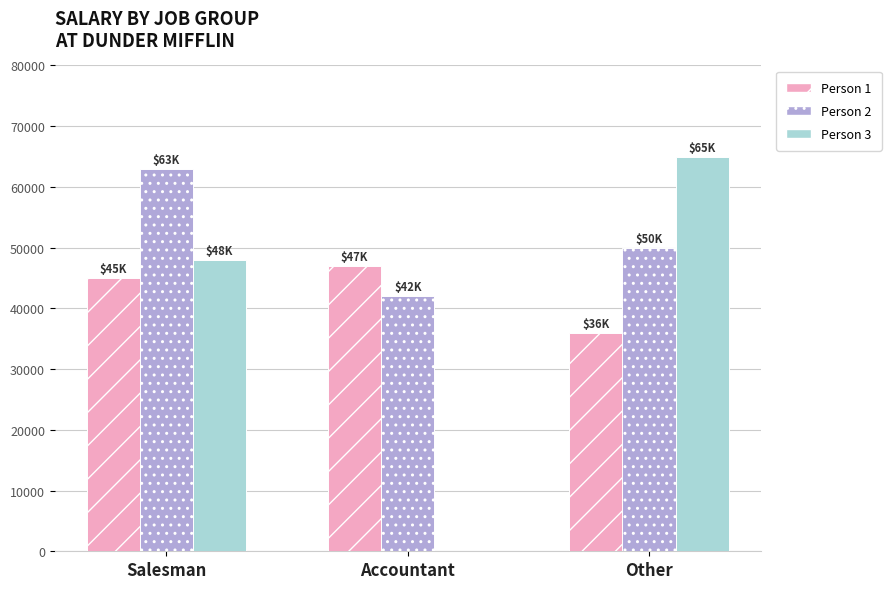

Which series has the largest total across all categories?

Person 2